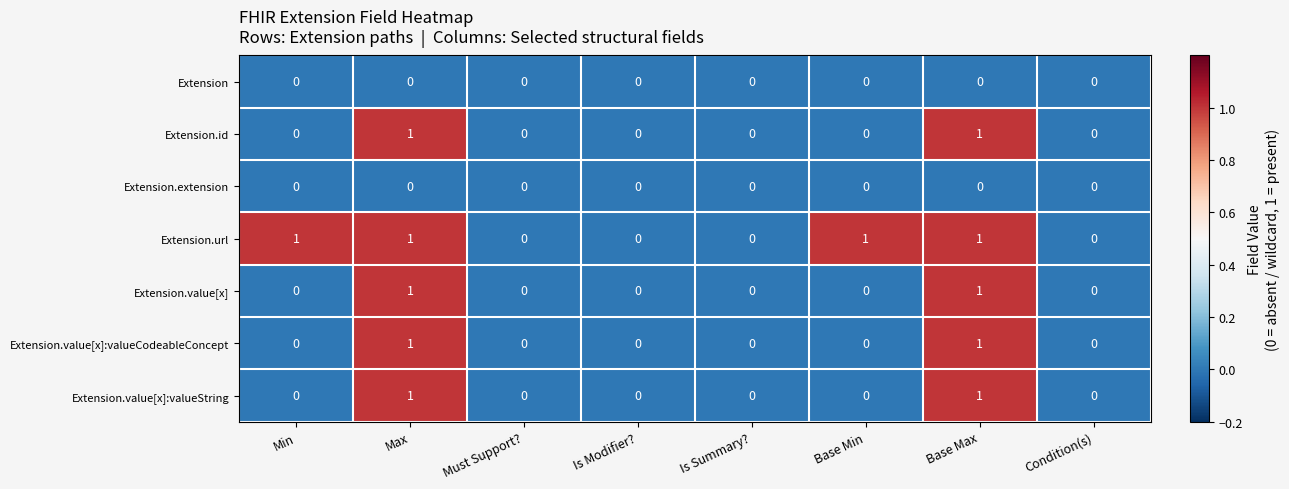

Which series has the largest total across all categories?

Extension.url